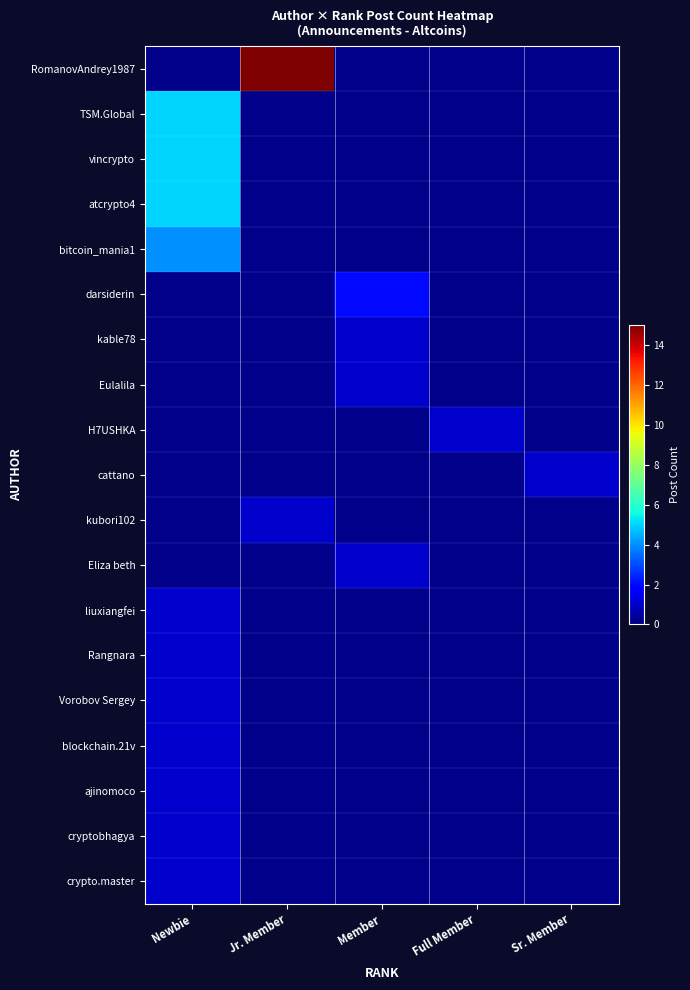

The cattano series shows 1.4 at Sr. Member. True or false?

False